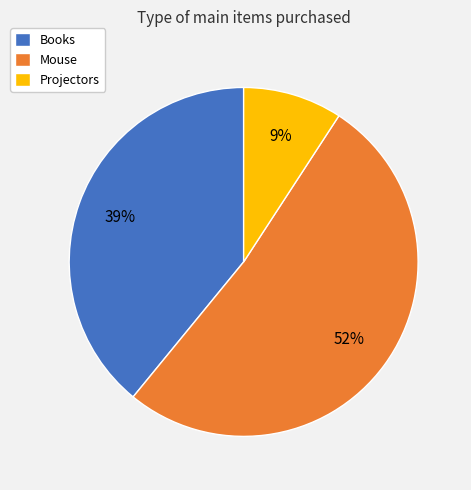

Rank the categories by value from lowest to highest.

Projectors, Books, Mouse